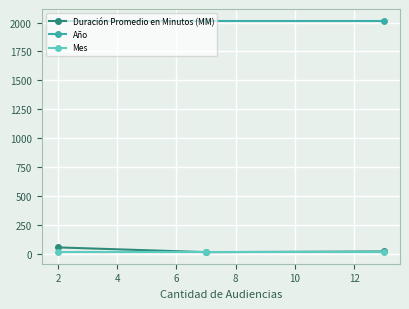

Count the number of categories in the chart.

3